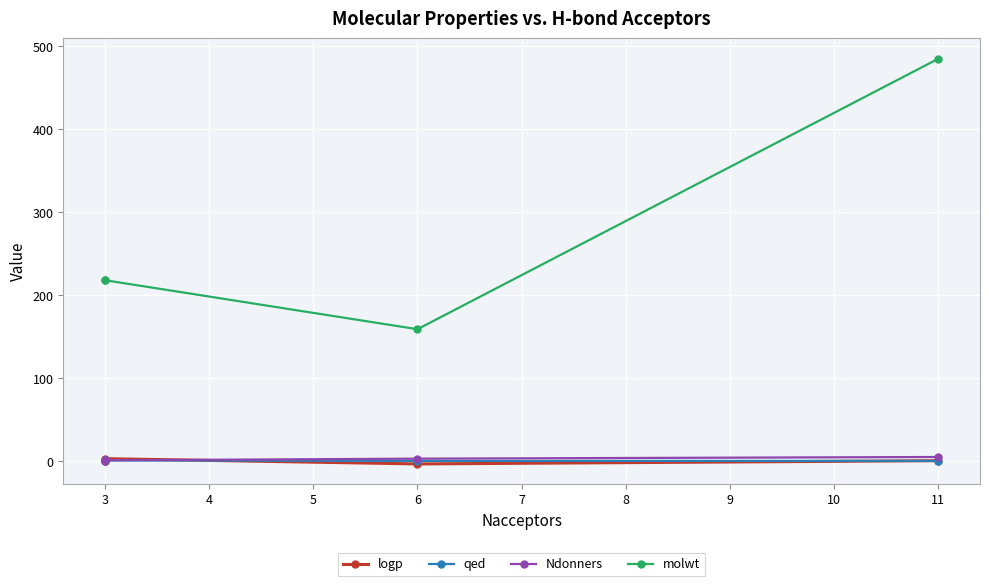

Is it true that qed equals 0.3 at 6?

True